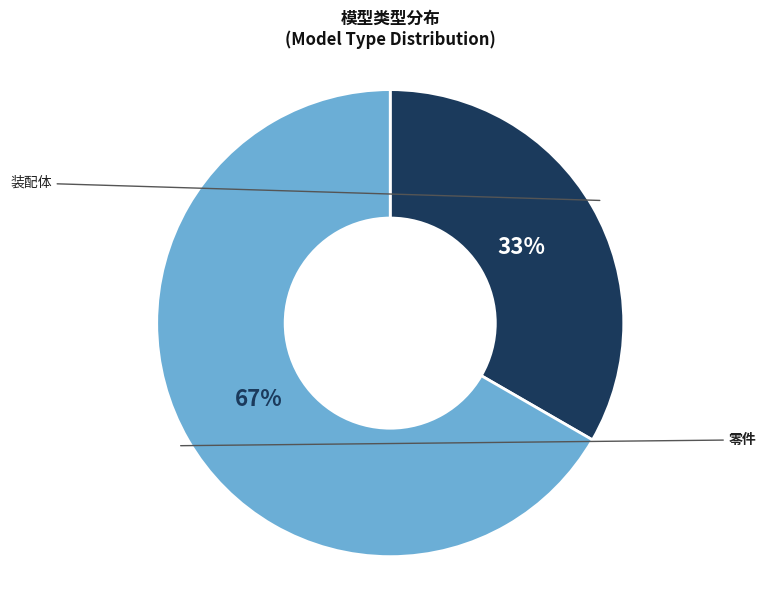

Is there any slice that represents more than half of the pie?

Yes